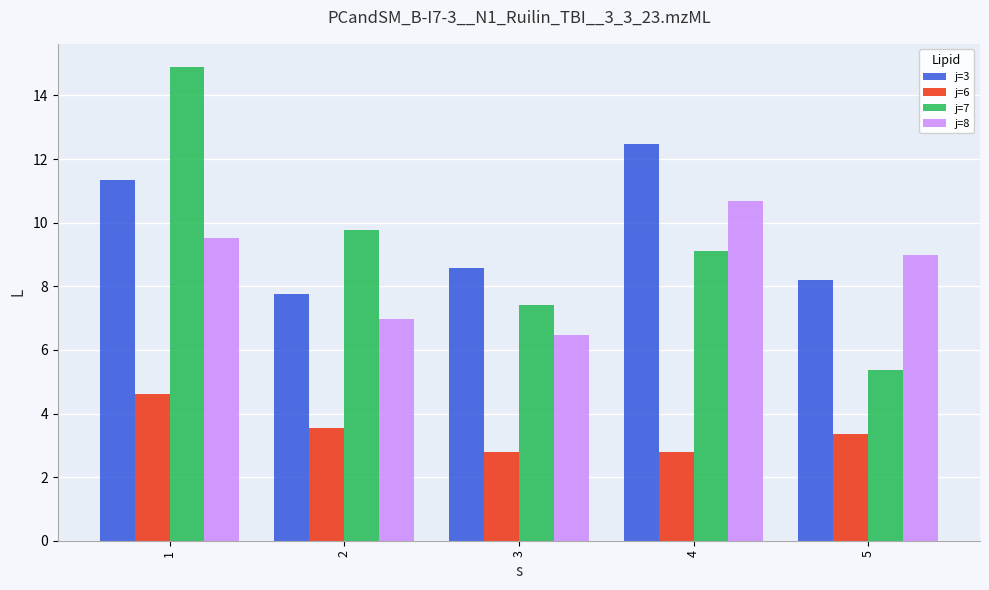

What is the average value of the j=3 series?

9.7